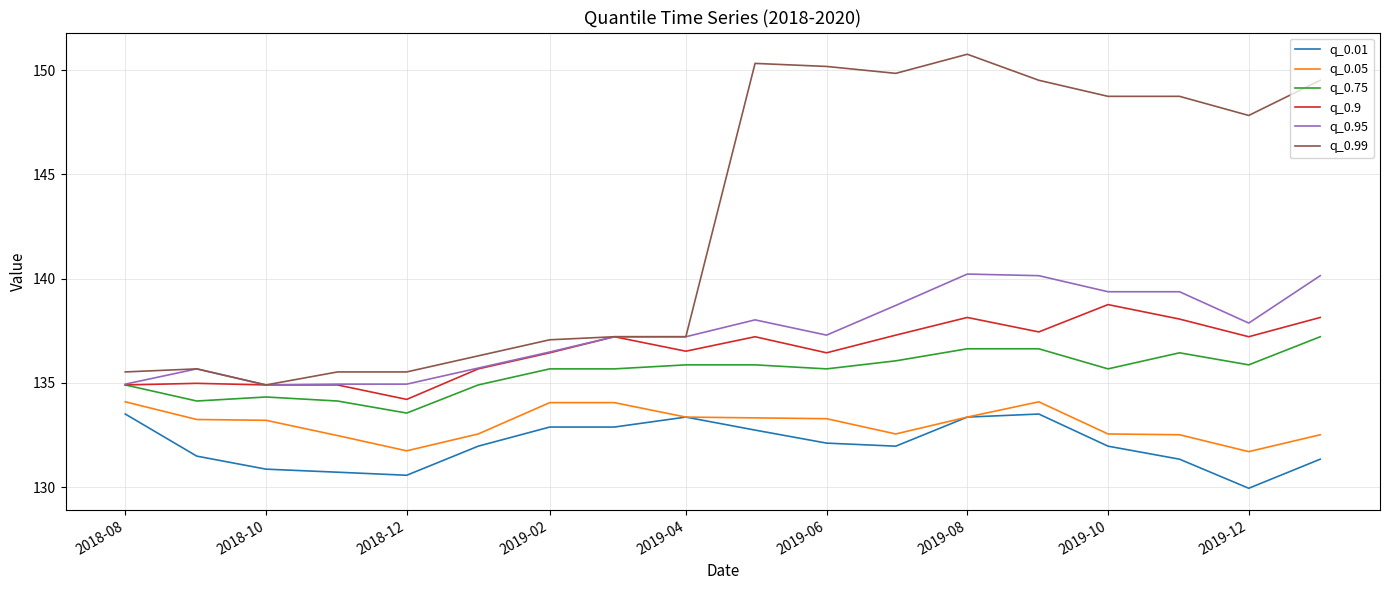

True or false: q_0.01 and q_0.95 intersect in this chart.

False